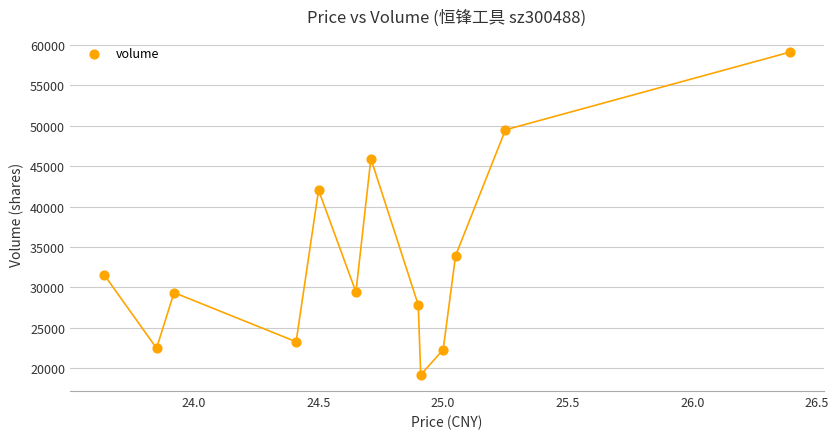

What Y value in the scatter plot is closest to 39132?

42030